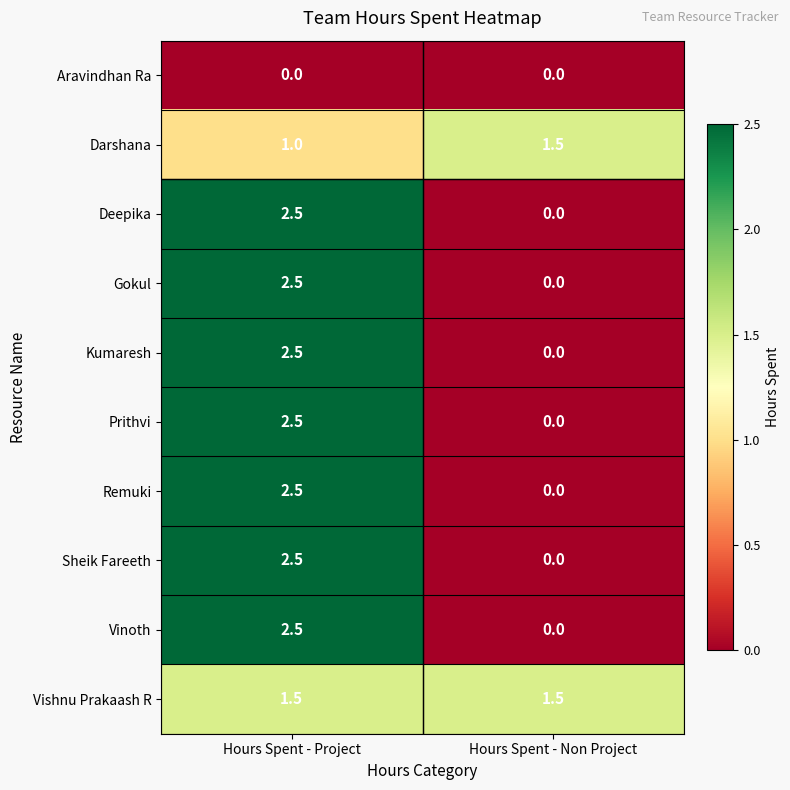

Rank the categories by Gokul value from highest to lowest.

Hours Spent - Project, Hours Spent - Non Project